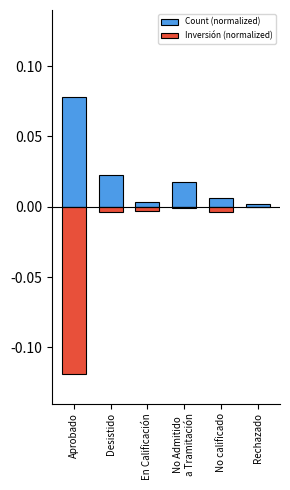

What is the lowest value of the Inversión (normalized) series?

-0.1